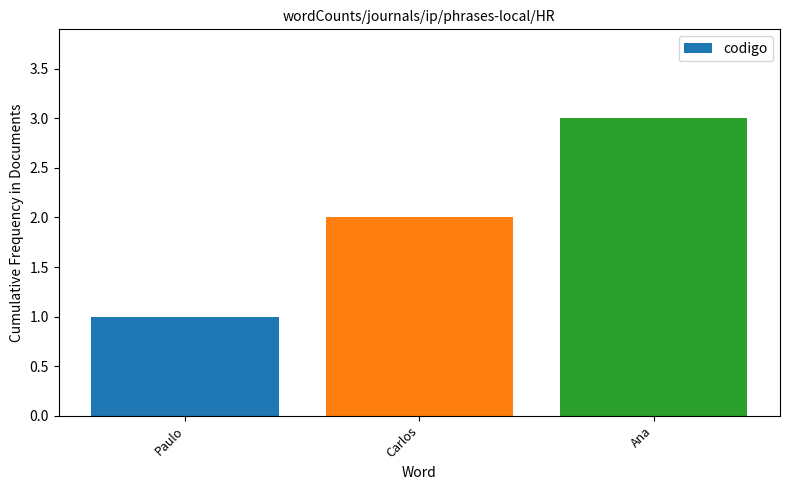

How many data points are less than 2?

1